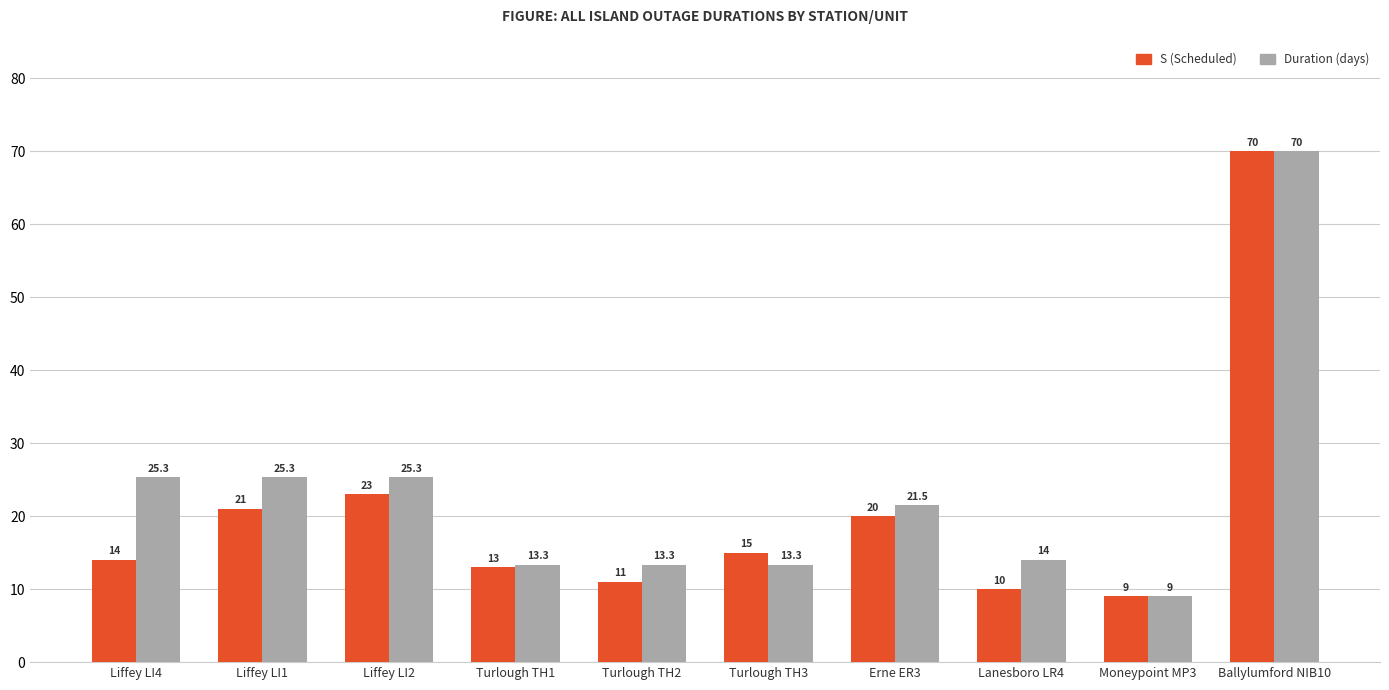

Reading left to right, transcribe all the data shown in this chart.

S (Scheduled): Liffey LI4=14.0	Liffey LI1=21.0	Liffey LI2=23.0	Turlough TH1=13.0	Turlough TH2=11.0	Turlough TH3=15.0	Erne ER3=20.0	Lanesboro LR4=10.0	Moneypoint MP3=9.0	Ballylumford NIB10=70.0
Duration (days): Liffey LI4=25.3	Liffey LI1=25.3	Liffey LI2=25.3	Turlough TH1=13.3	Turlough TH2=13.3	Turlough TH3=13.3	Erne ER3=21.5	Lanesboro LR4=14.0	Moneypoint MP3=9.0	Ballylumford NIB10=70.0